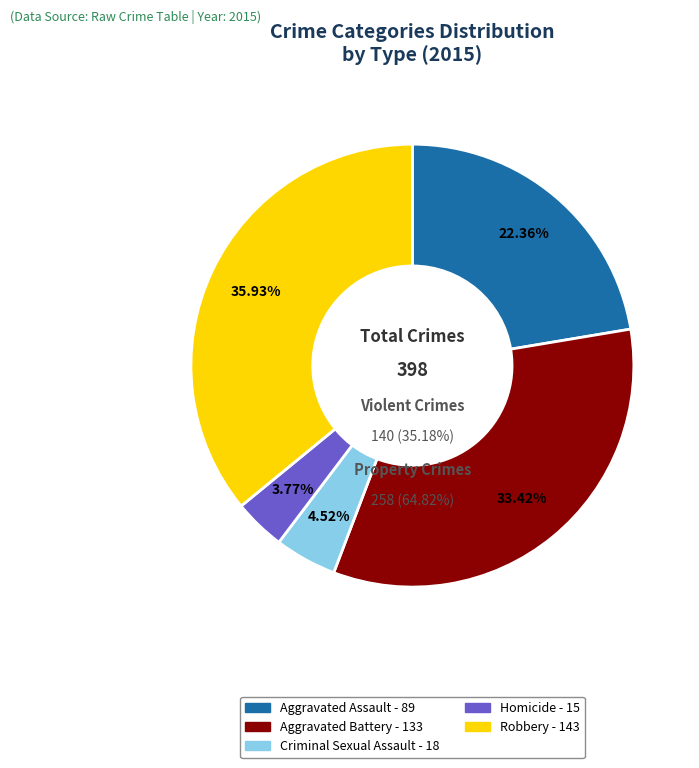

Combined, what portion of the pie is Aggravated Battery and Aggravated Assault?

55.8%